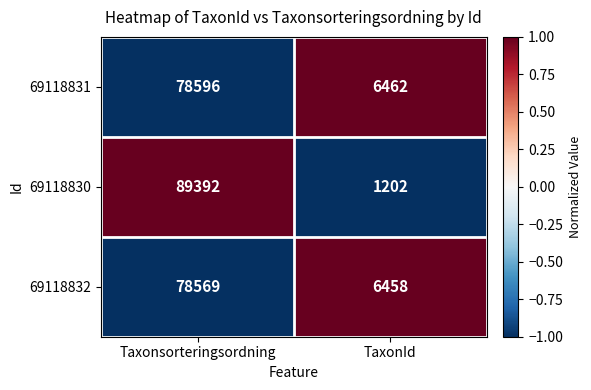

True or false: 69118831 has a value of 1376 at TaxonId.

False